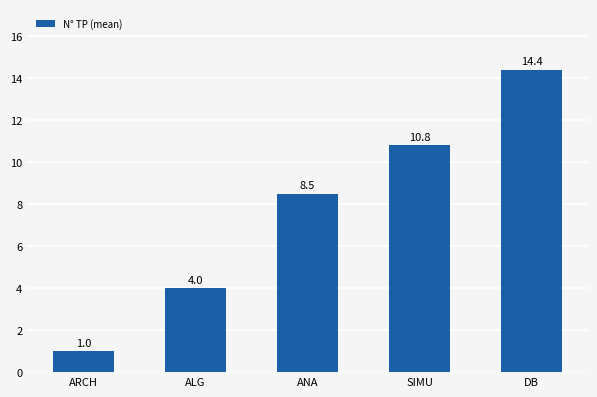

Is it true that the value at DB is 14.4?

True